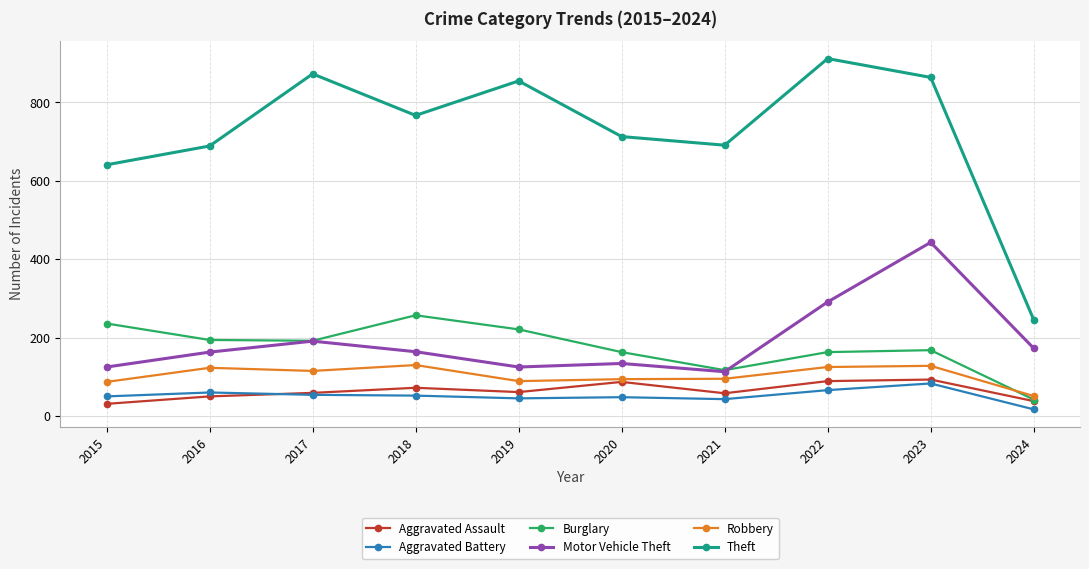

Which series ends up on top after the final intersection of Robbery and Burglary?

Robbery